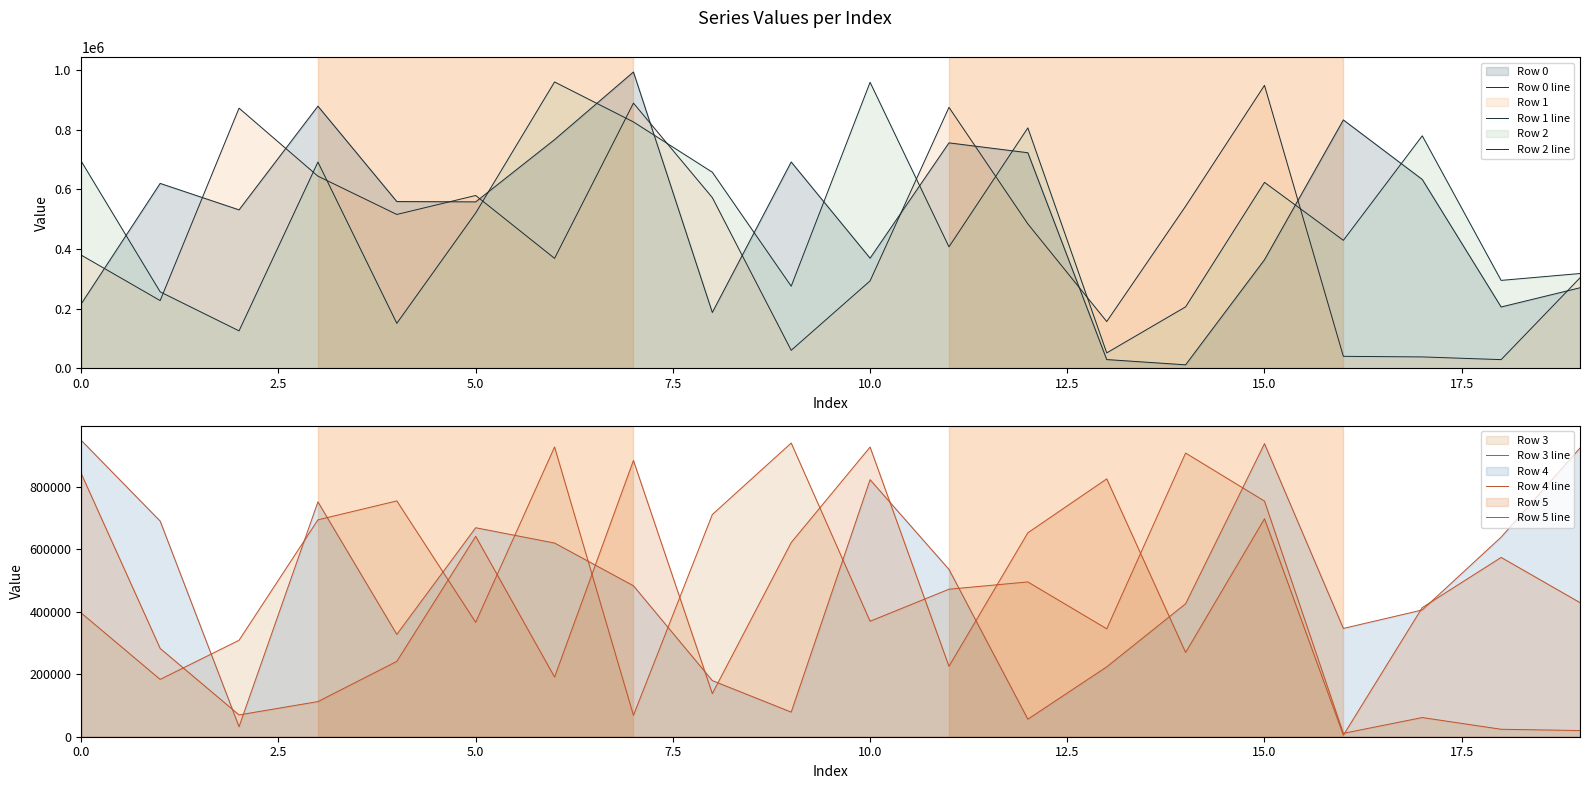

How many interior local valleys does the Row 5 line series have?

6